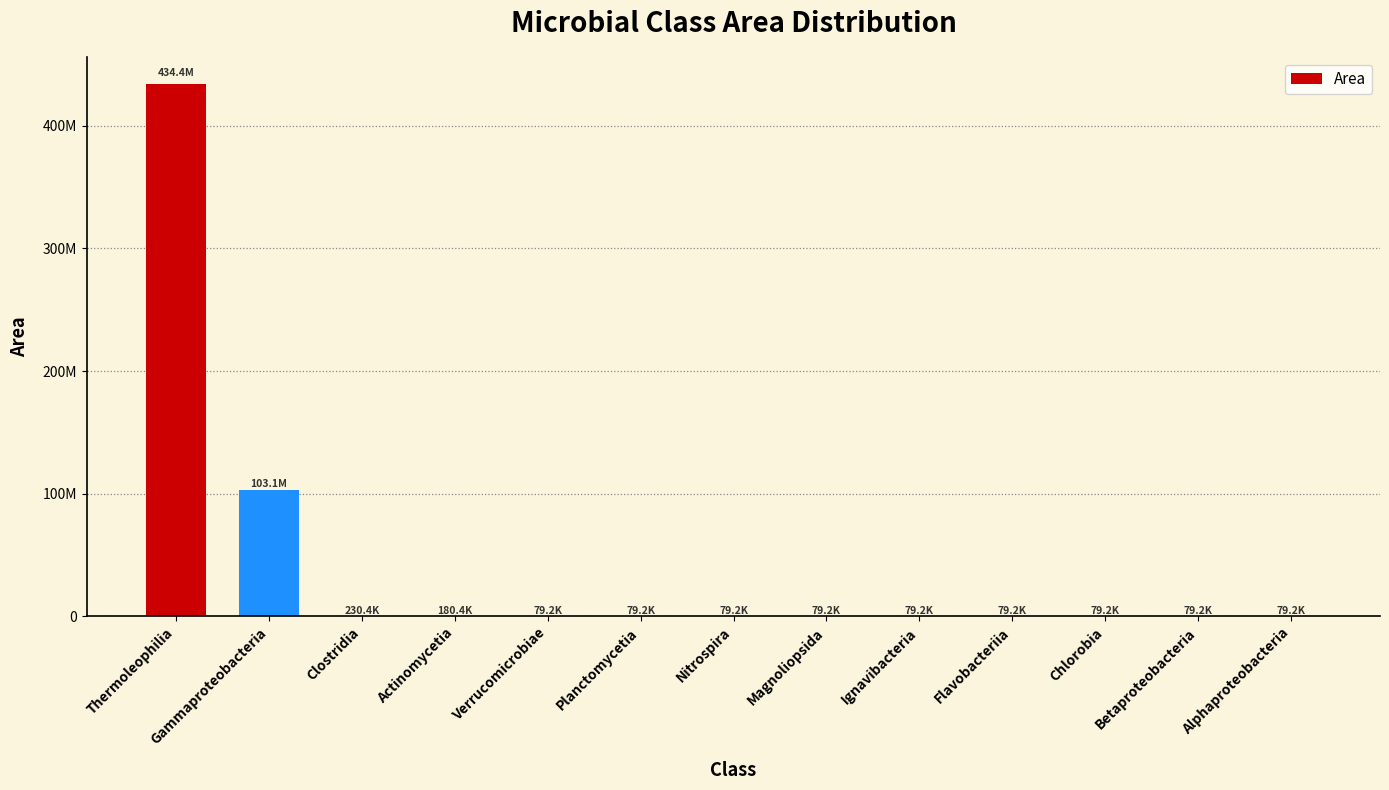

Rank the categories by value from highest to lowest.

Thermoleophilia, Gammaproteobacteria, Clostridia, Actinomycetia, Verrucomicrobiae, Planctomycetia, Nitrospira, Magnoliopsida, Ignavibacteria, Flavobacteriia, Chlorobia, Betaproteobacteria, Alphaproteobacteria